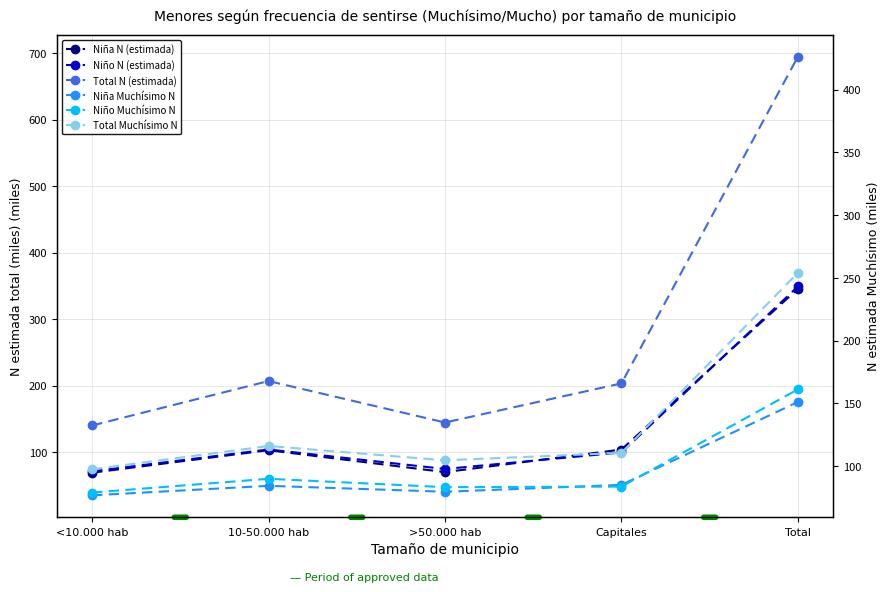

Rank the series at >50.000 hab from highest to lowest value.

Total N (estimada), Total Muchísimo N, Niño N (estimada), Niña N (estimada), Niño Muchísimo N, Niña Muchísimo N